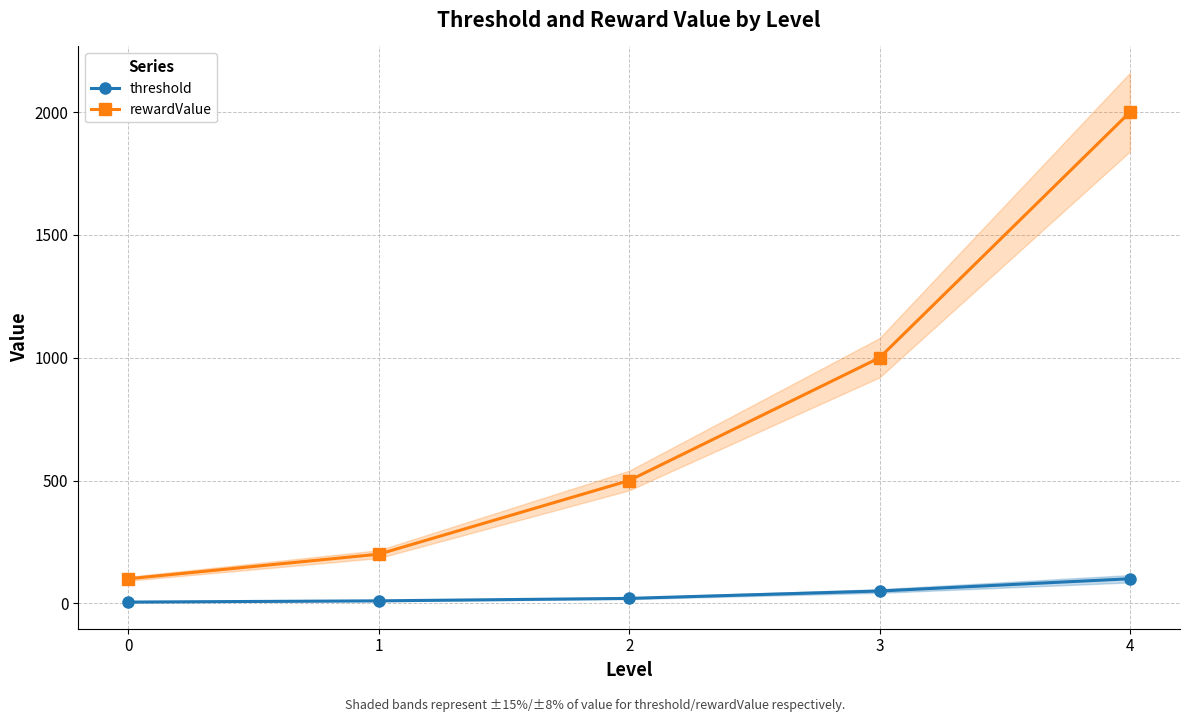

At 4, list the series in order from smallest to largest.

threshold, rewardValue